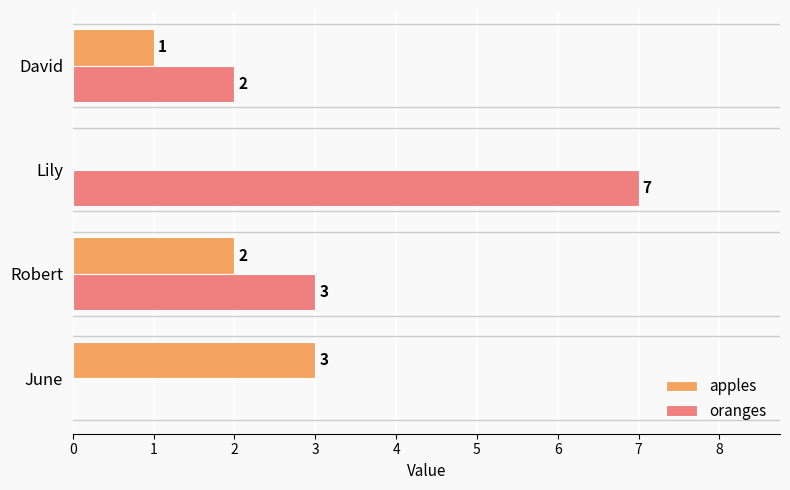

Which series has the widest spread of values?

oranges